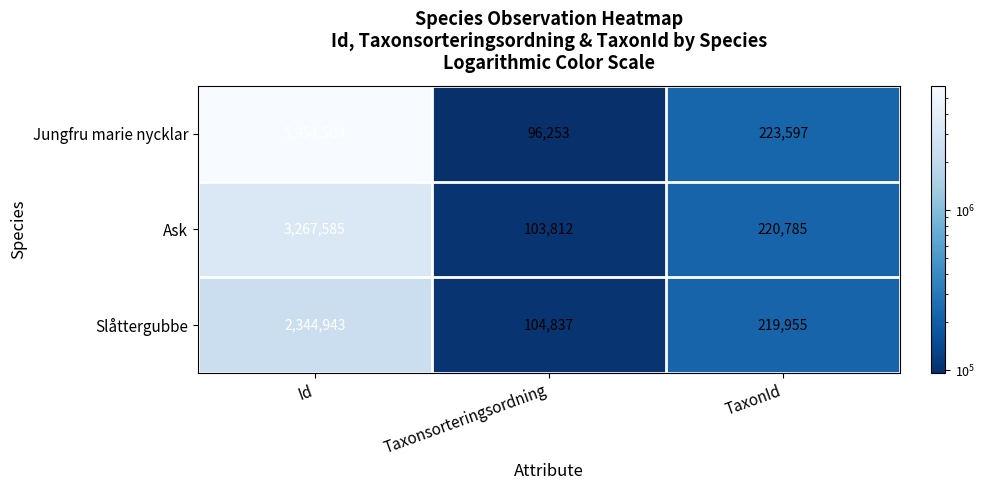

At which category does the chart reach its minimum across all series?

Taxonsorteringsordning